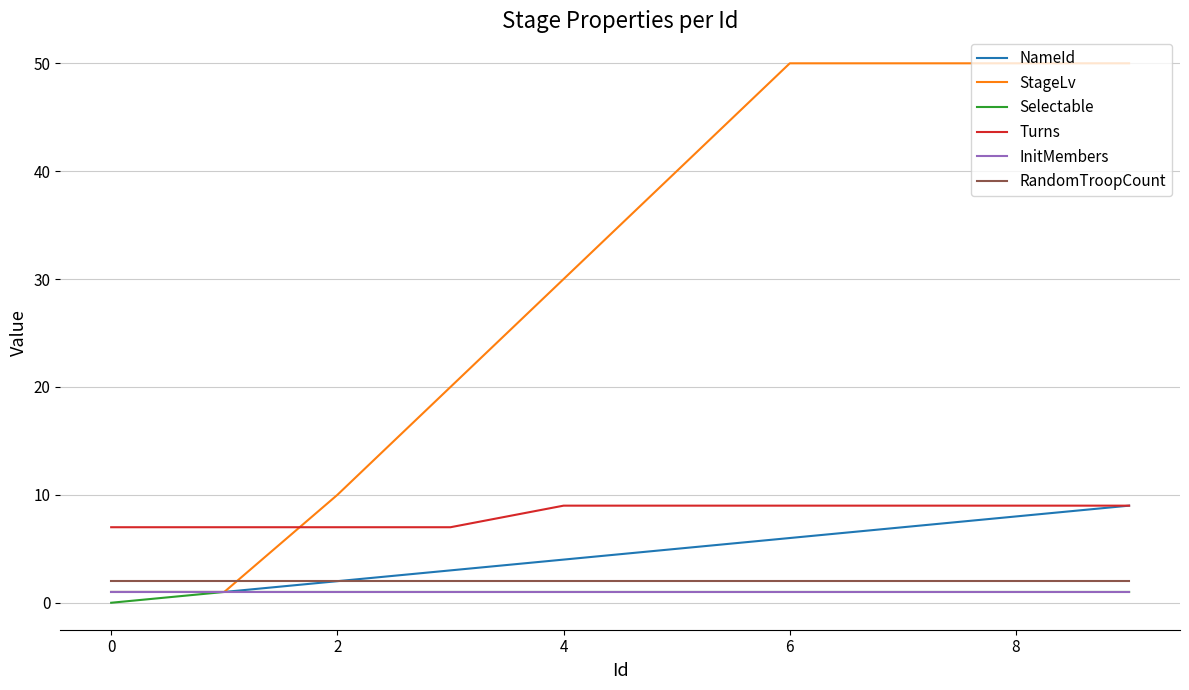

What are all the series names shown in the legend?

NameId, StageLv, Selectable, Turns, InitMembers, RandomTroopCount